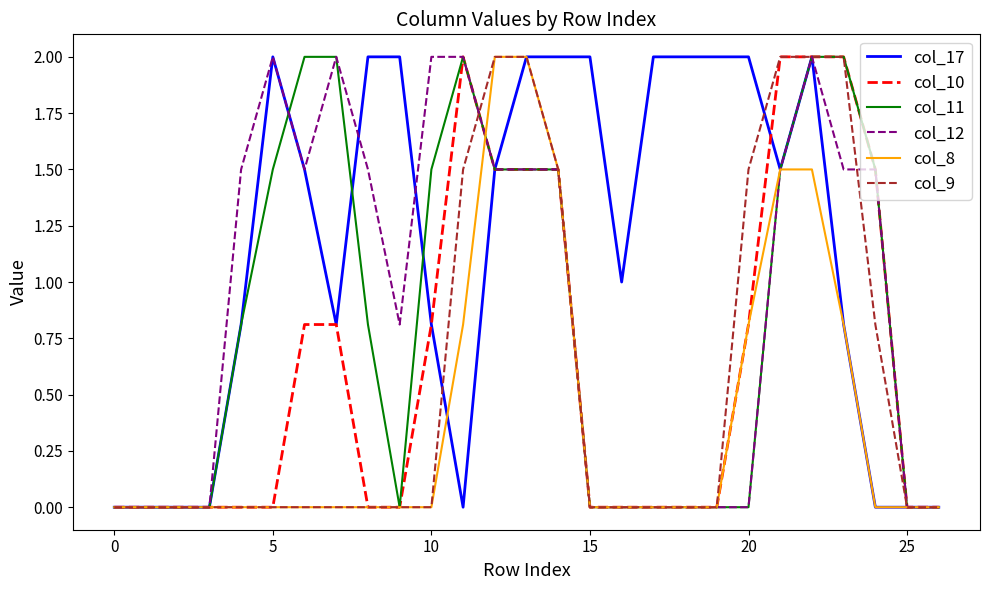

What is the maximum value shown in the chart?

2.0